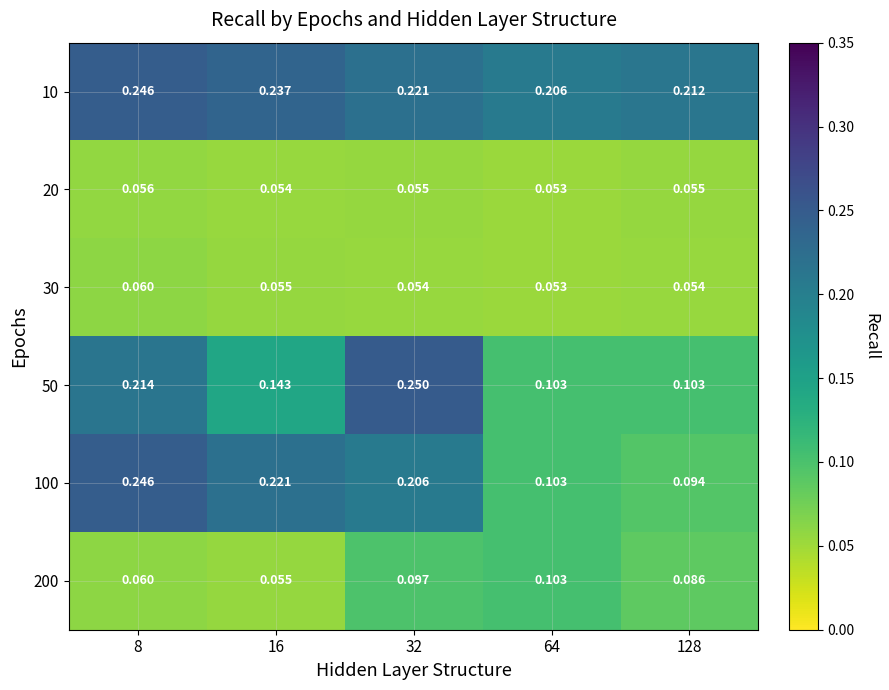

Is the value of 20 at 128 greater than the value of 200 at 64?

No